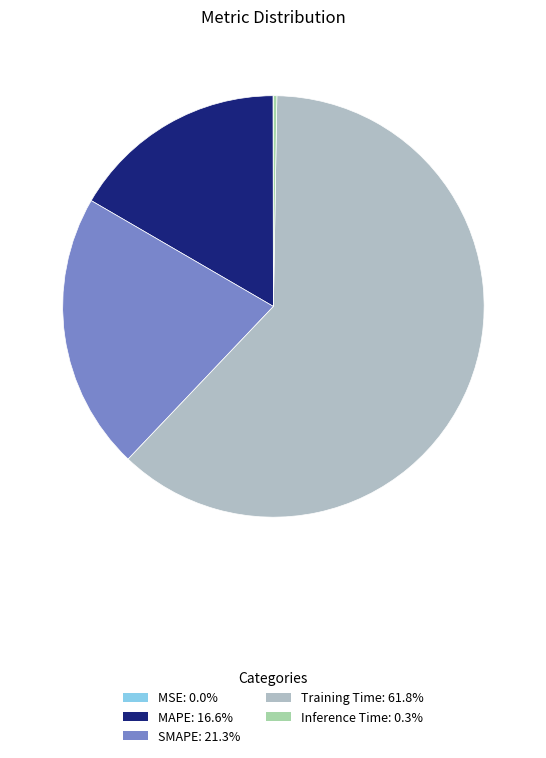

Does Training Time represent more than half of the total?

Yes